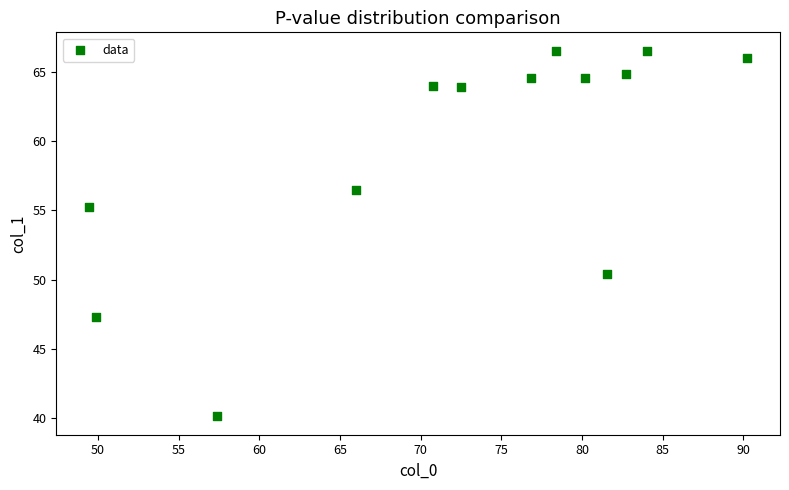

What is the range of Y values (max minus min)?

26.4